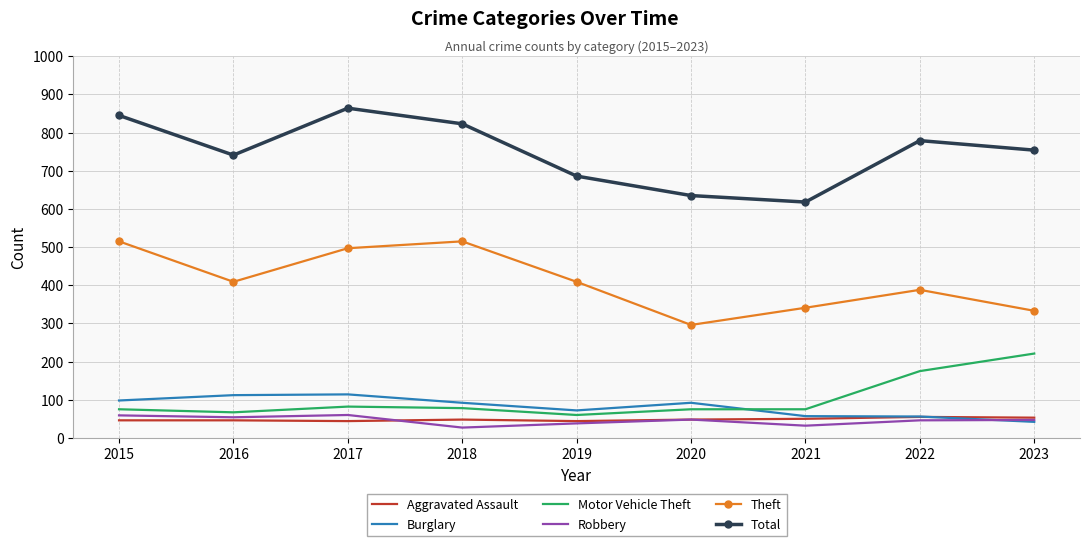

What is the approximate value of Total at 2023?

754